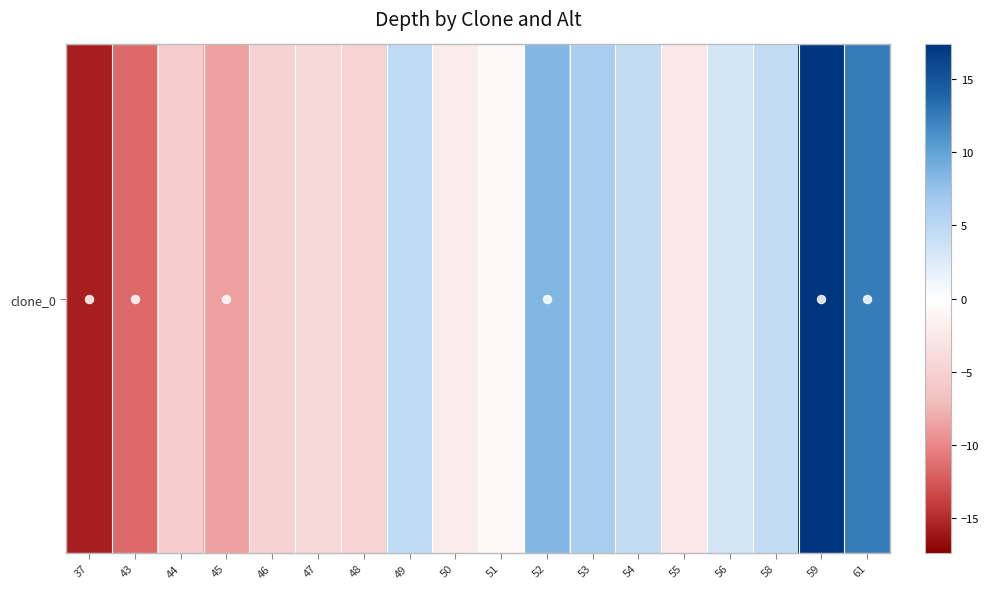

Which category has the highest value across all series?

59